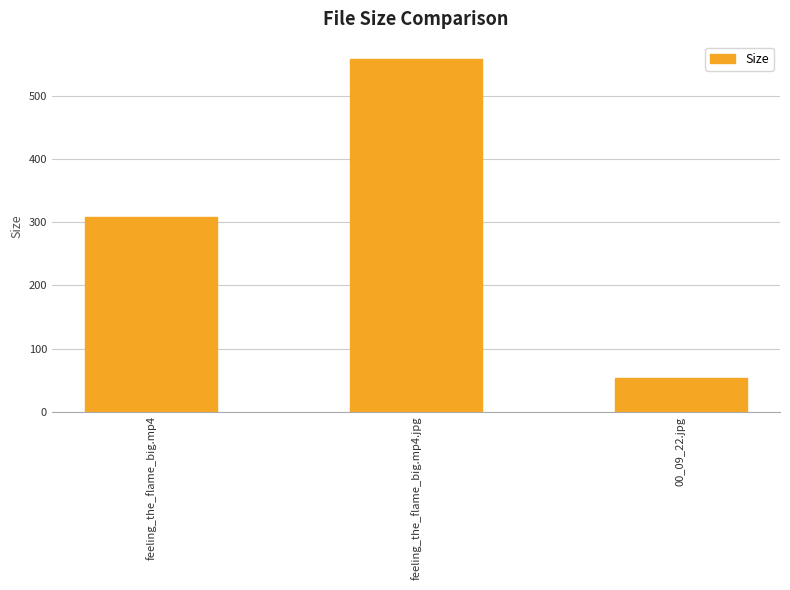

What is the sum of all values?

922.3